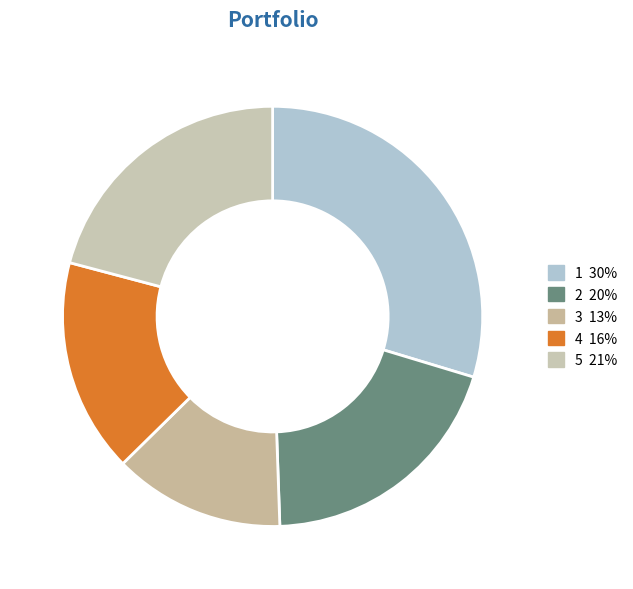

How many segments does this pie chart have?

5